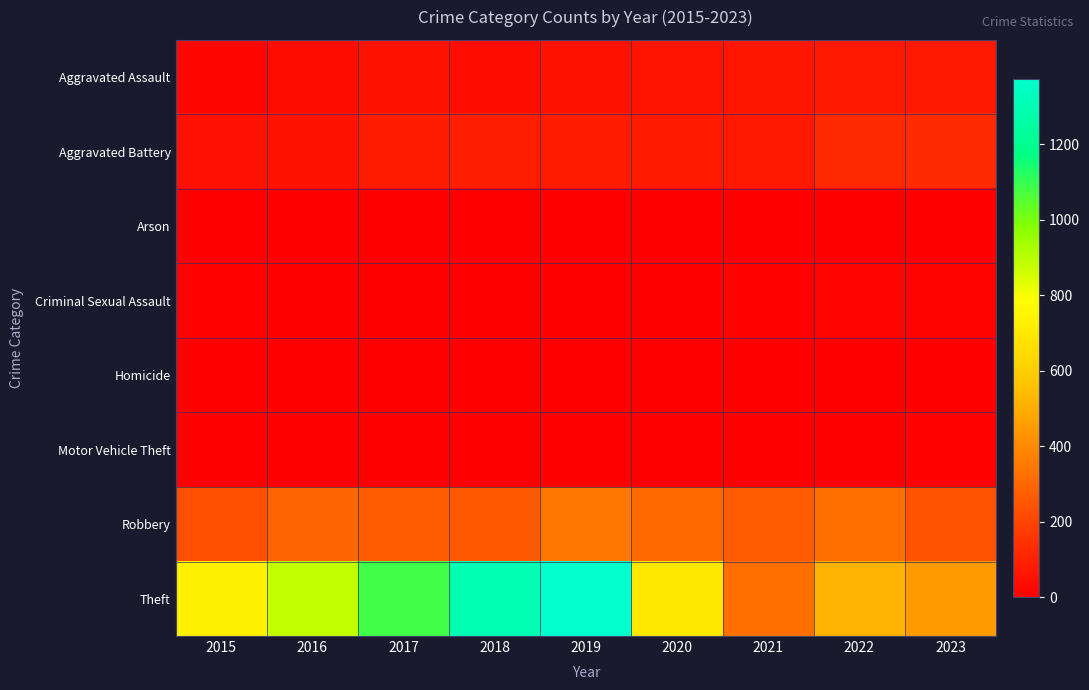

Between 2016 and 2021, which series saw the biggest shift?

Theft